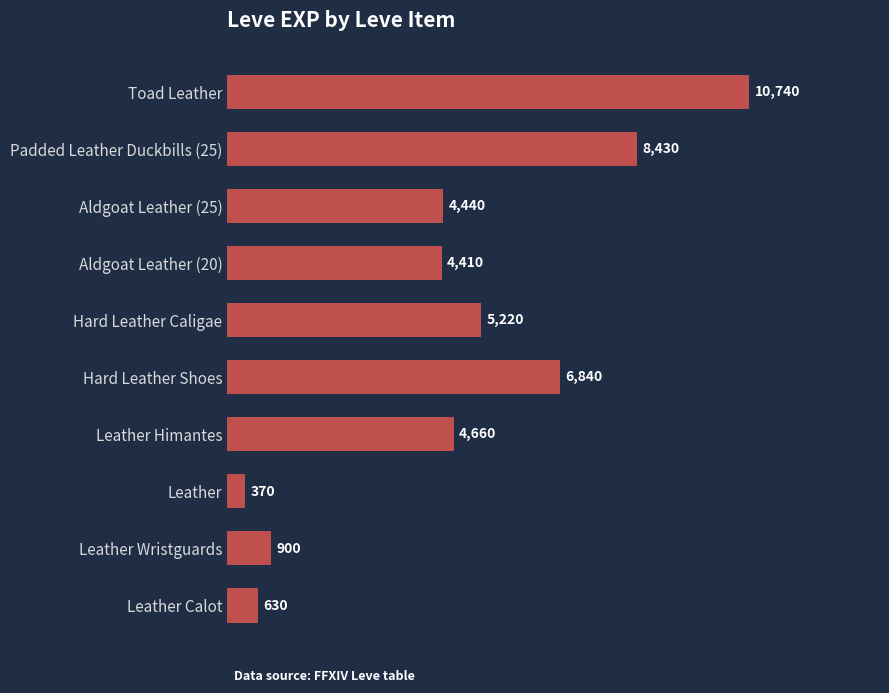

What is the difference between the maximum and minimum values?

10370